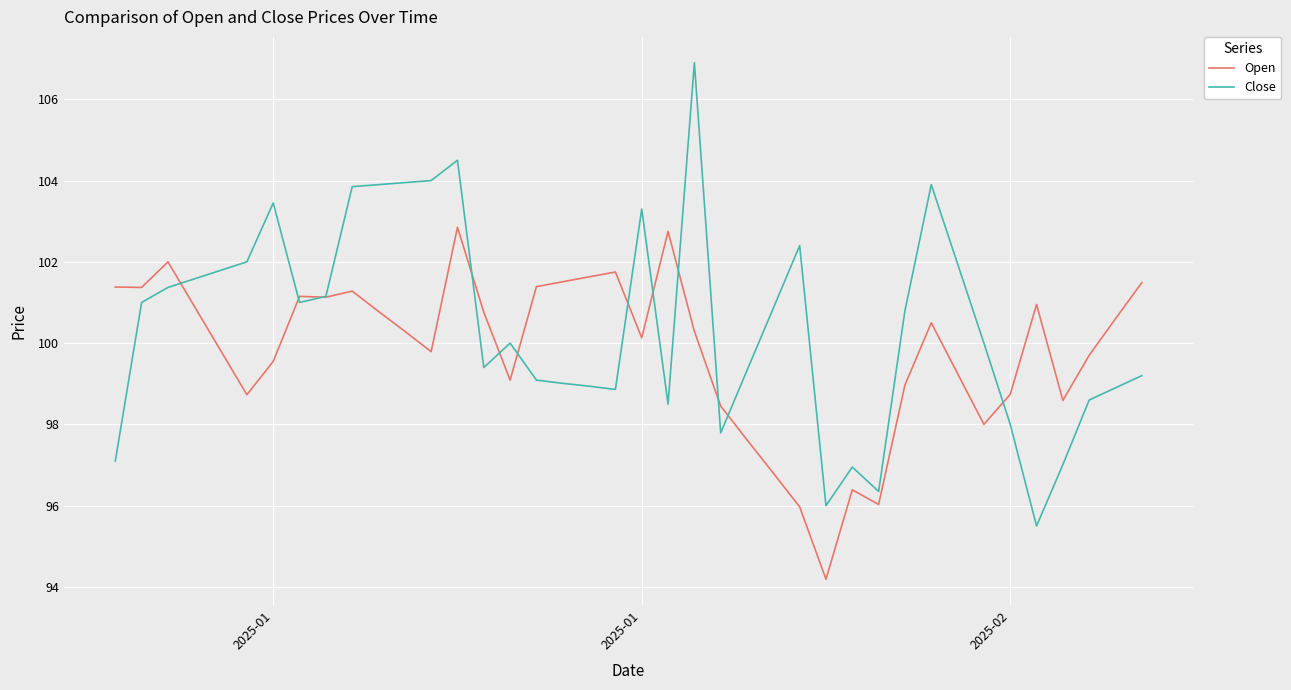

What is the maximum value shown in the chart?

106.9